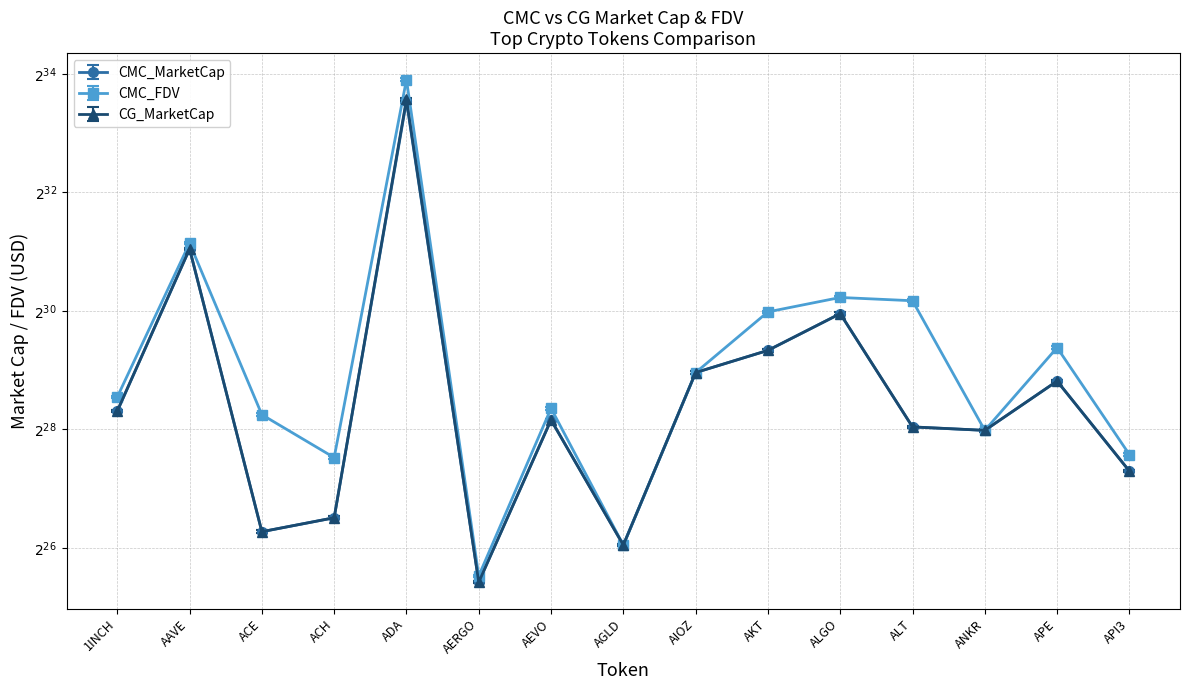

What is the label of the 13th point from the right?

ACE